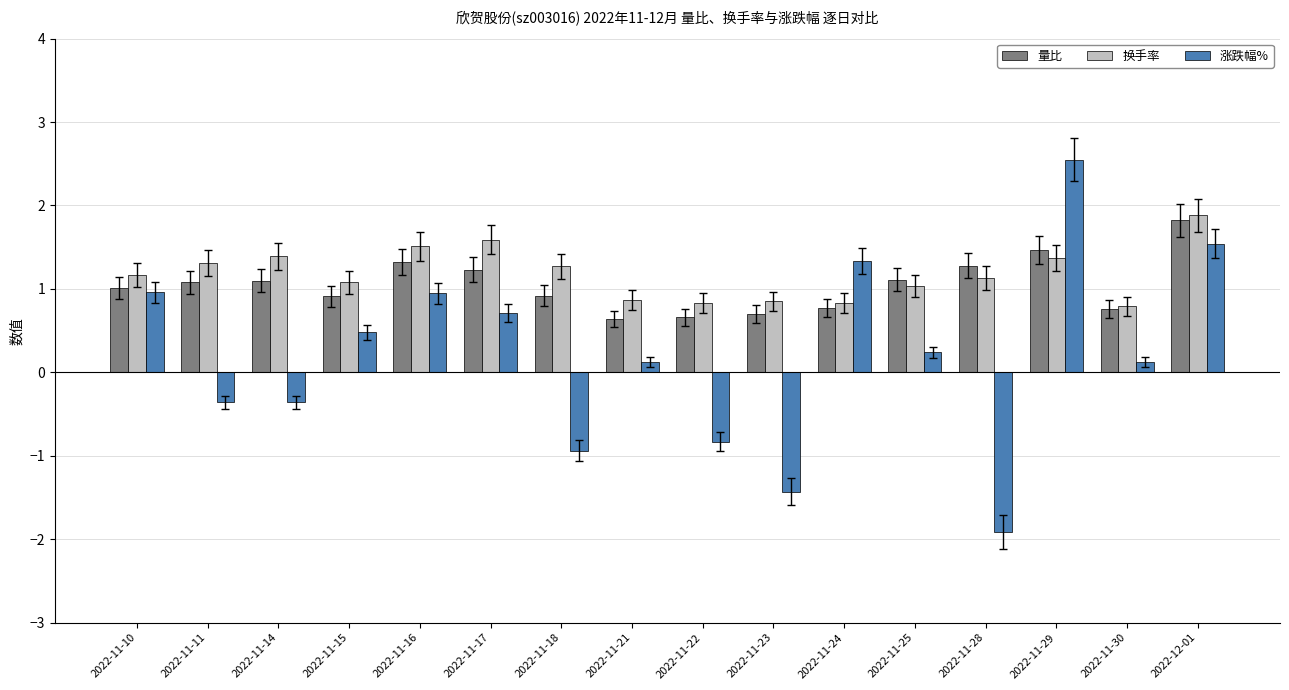

What is the label of the 15th bar from the right?

2022-11-11